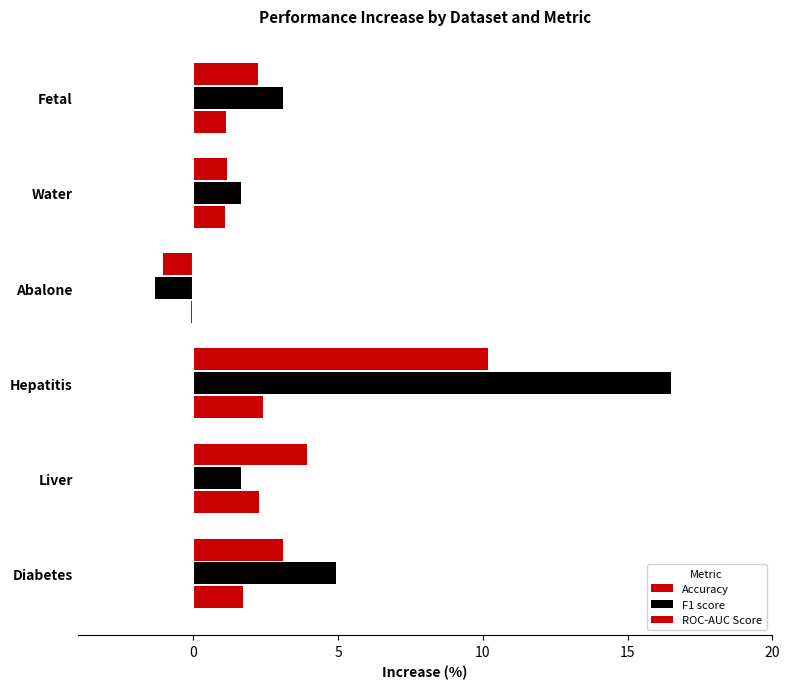

How many positive values does the Accuracy series have?

5